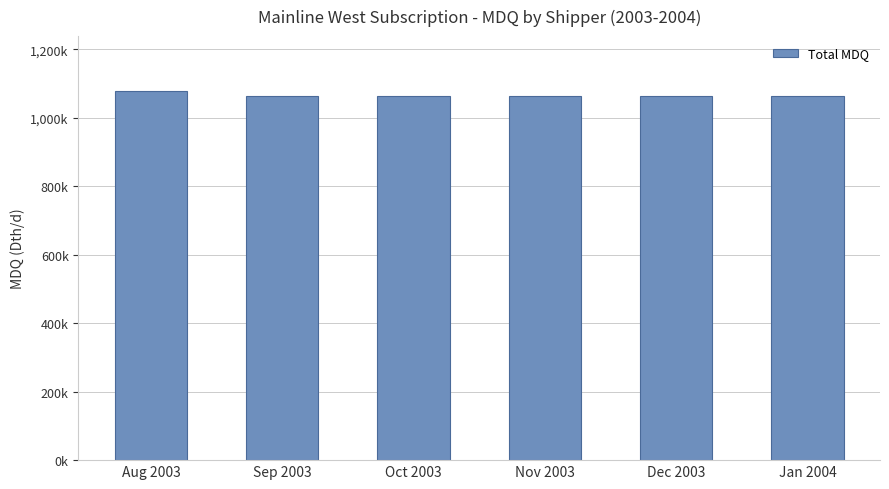

What is the value of the 6th bar from the left?

1063100